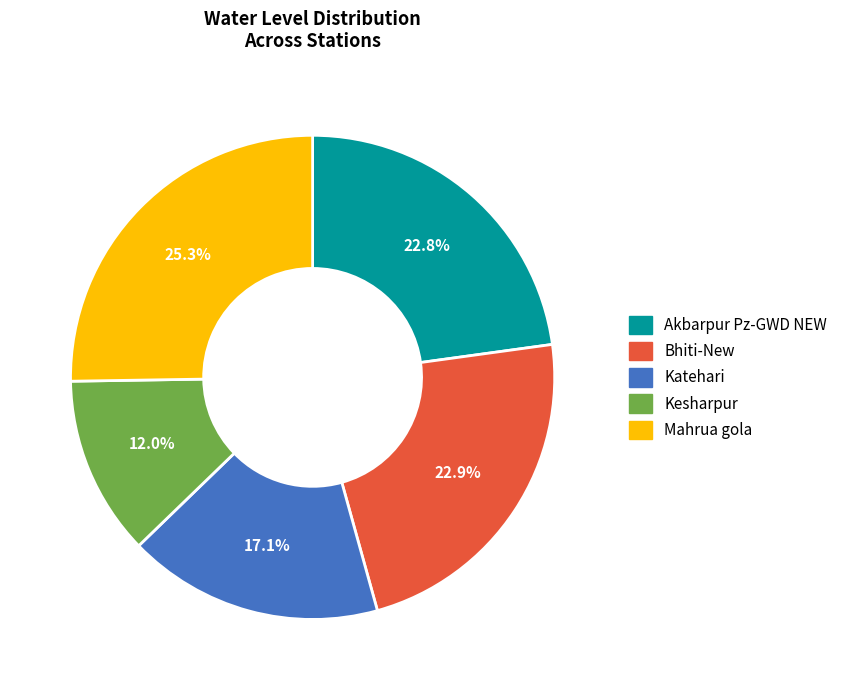

Is the sum of Akbarpur Pz-GWD NEW and Bhiti-New greater than half?

No